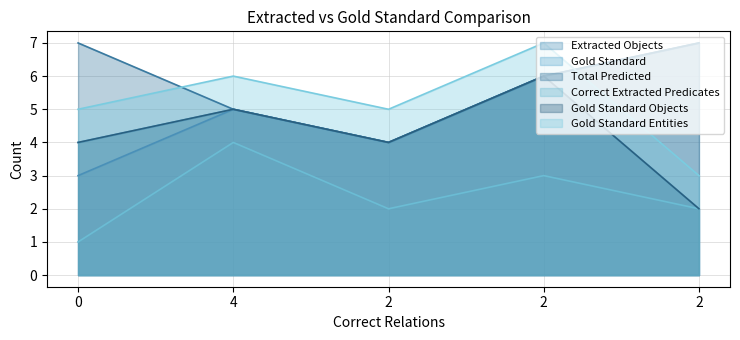

Between 2 and 4, which is larger?

4